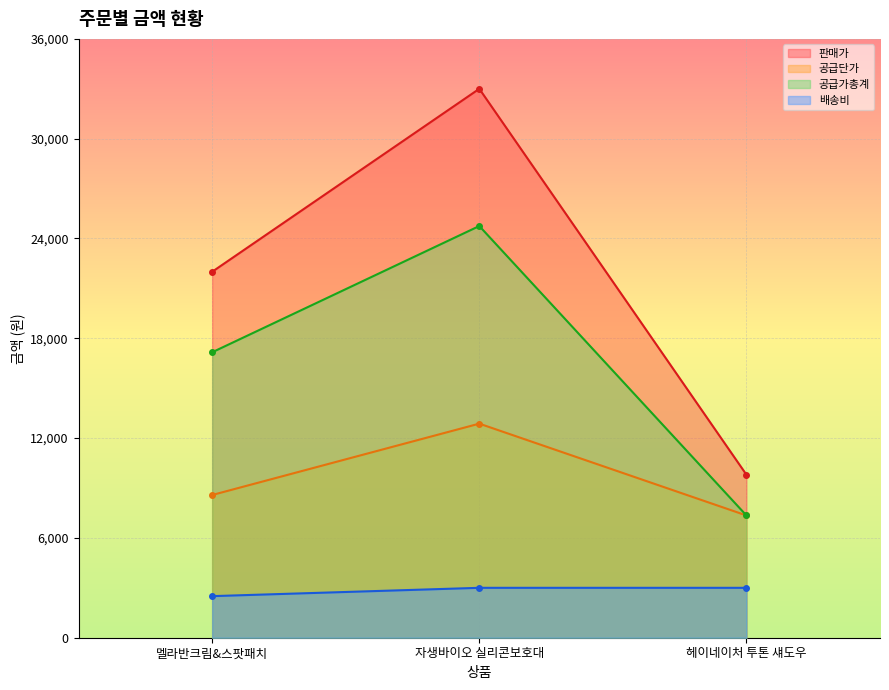

How many 판매가 values are between 9800 and 33000?

3